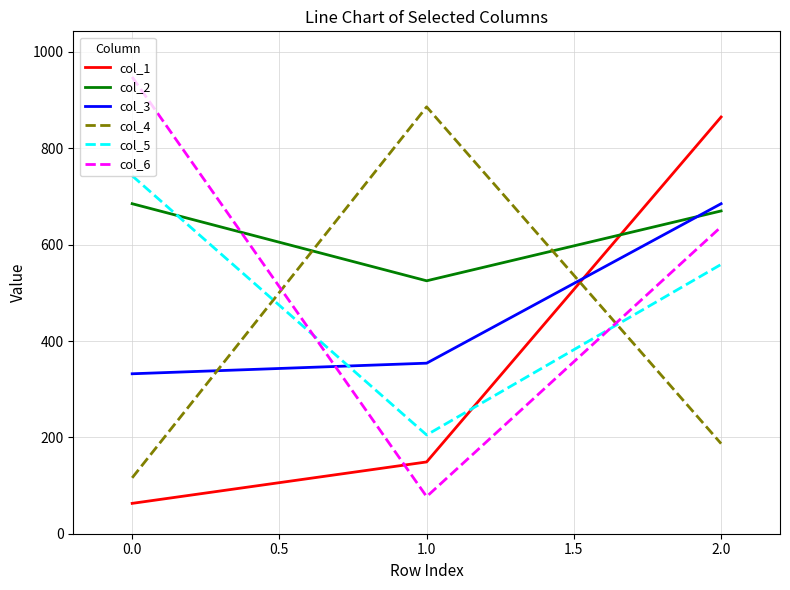

What is the difference between the col_6 values at 1.0 and 0.0?

871